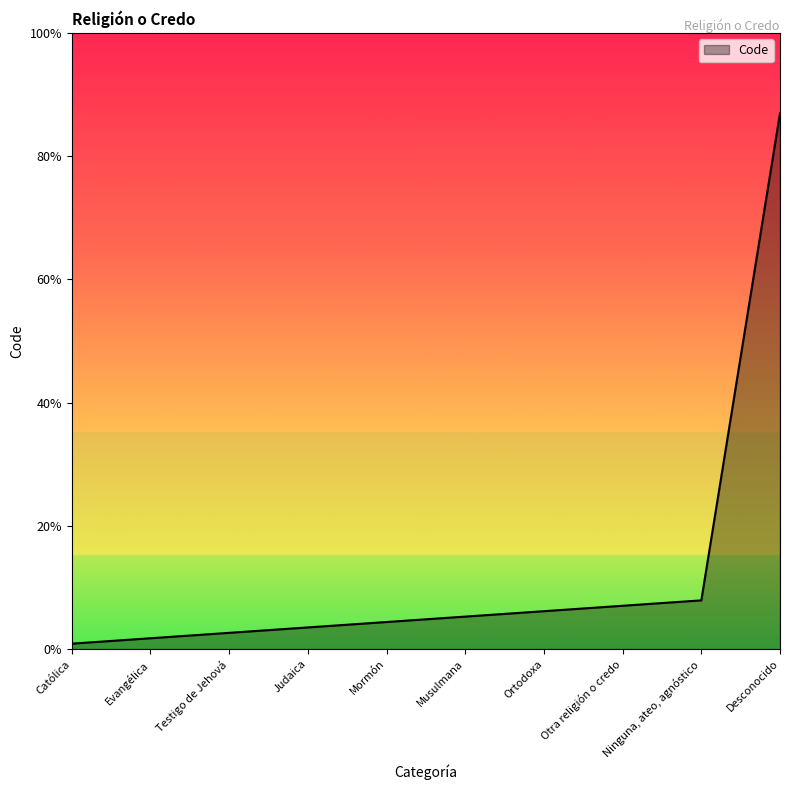

True or false: the data has more than 0 interior local peaks.

False